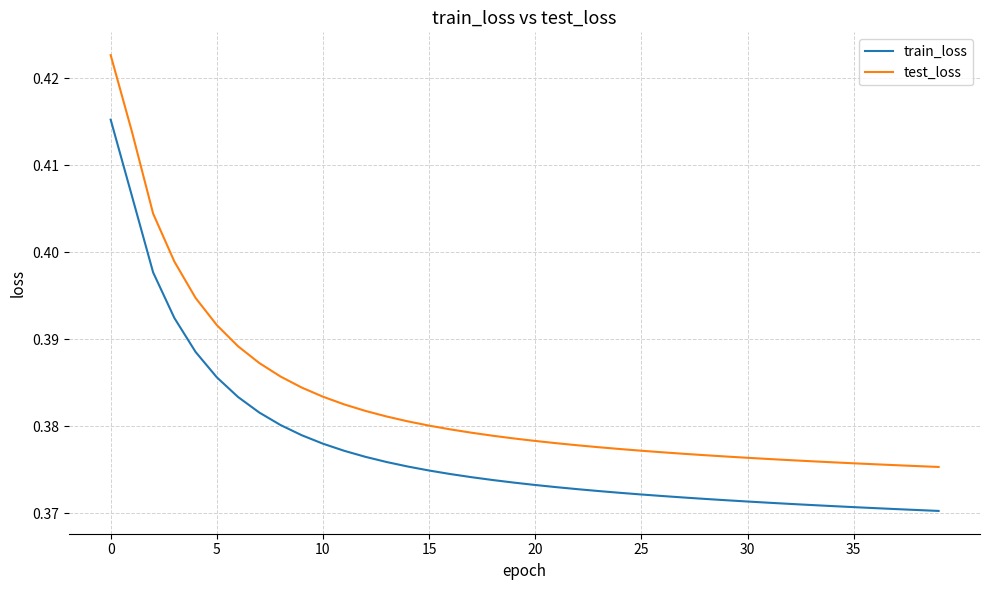

Which series has the largest total across all categories?

test_loss